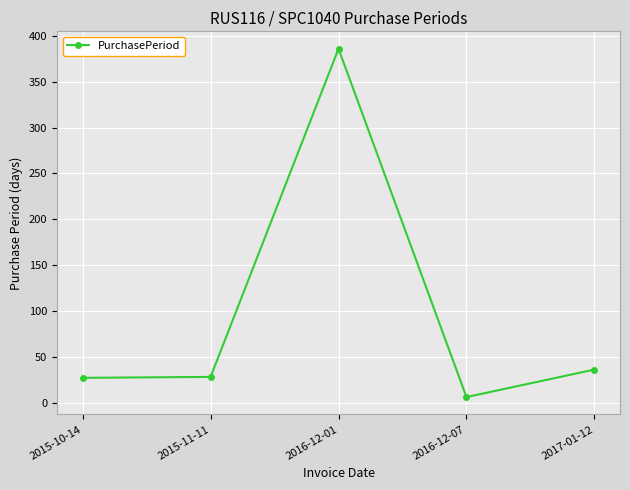

True or false: the data has more than 2 interior local peaks.

False